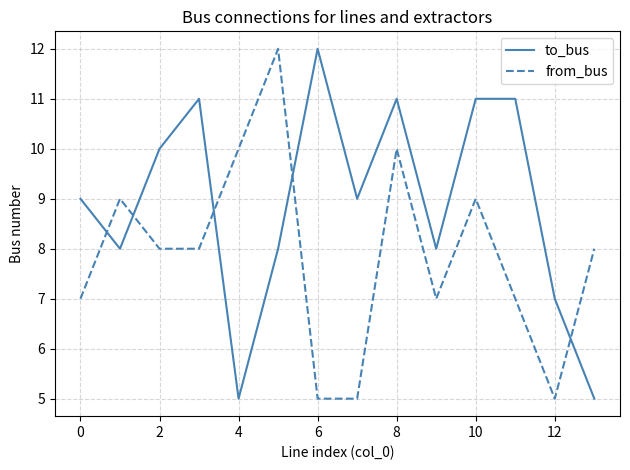

What is the lowest value of the from_bus series?

5